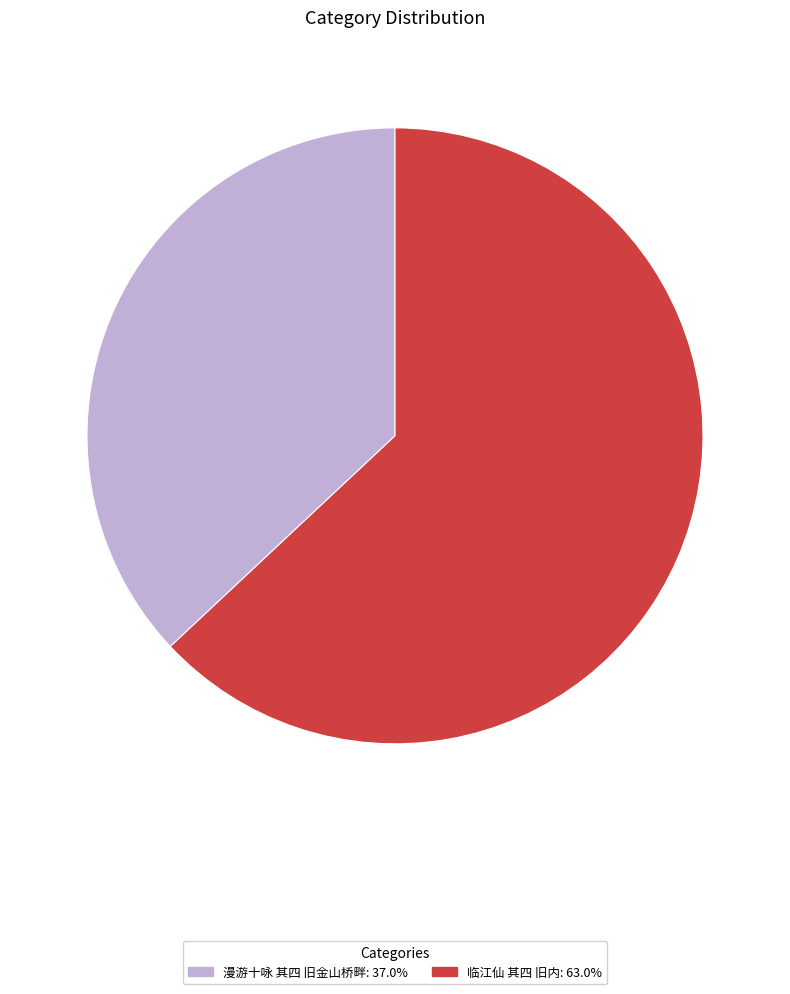

Is the sum of 临江仙 其四 旧内: 63.0% and 漫游十咏 其四 旧金山桥畔: 37.0% greater than half?

Yes